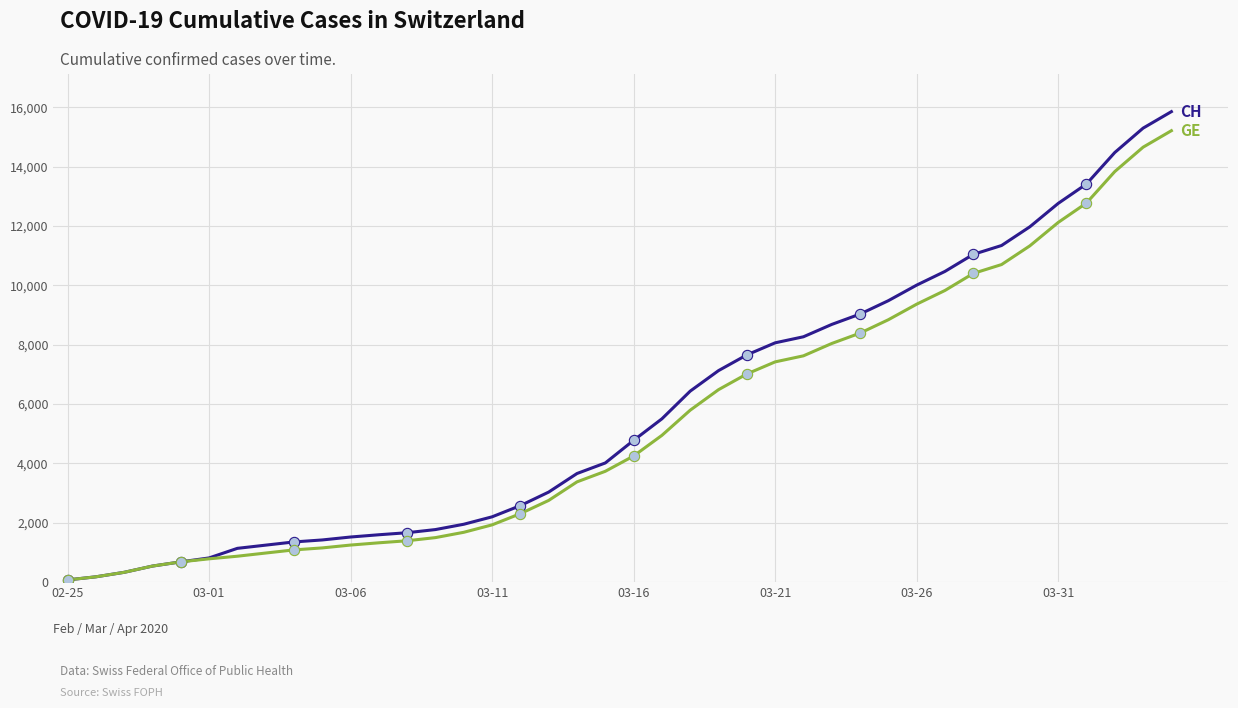

What is the greatest value displayed?

15850